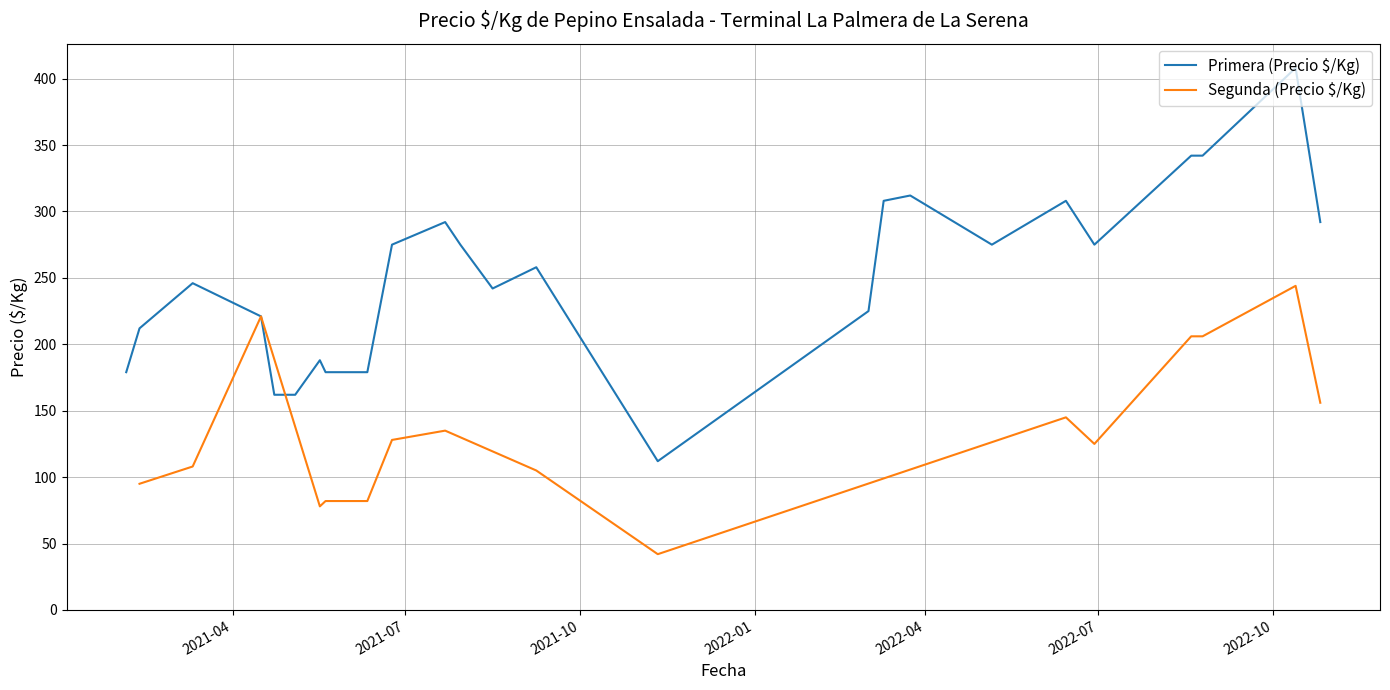

At which category is the sum across all series the highest?

2022-10-13